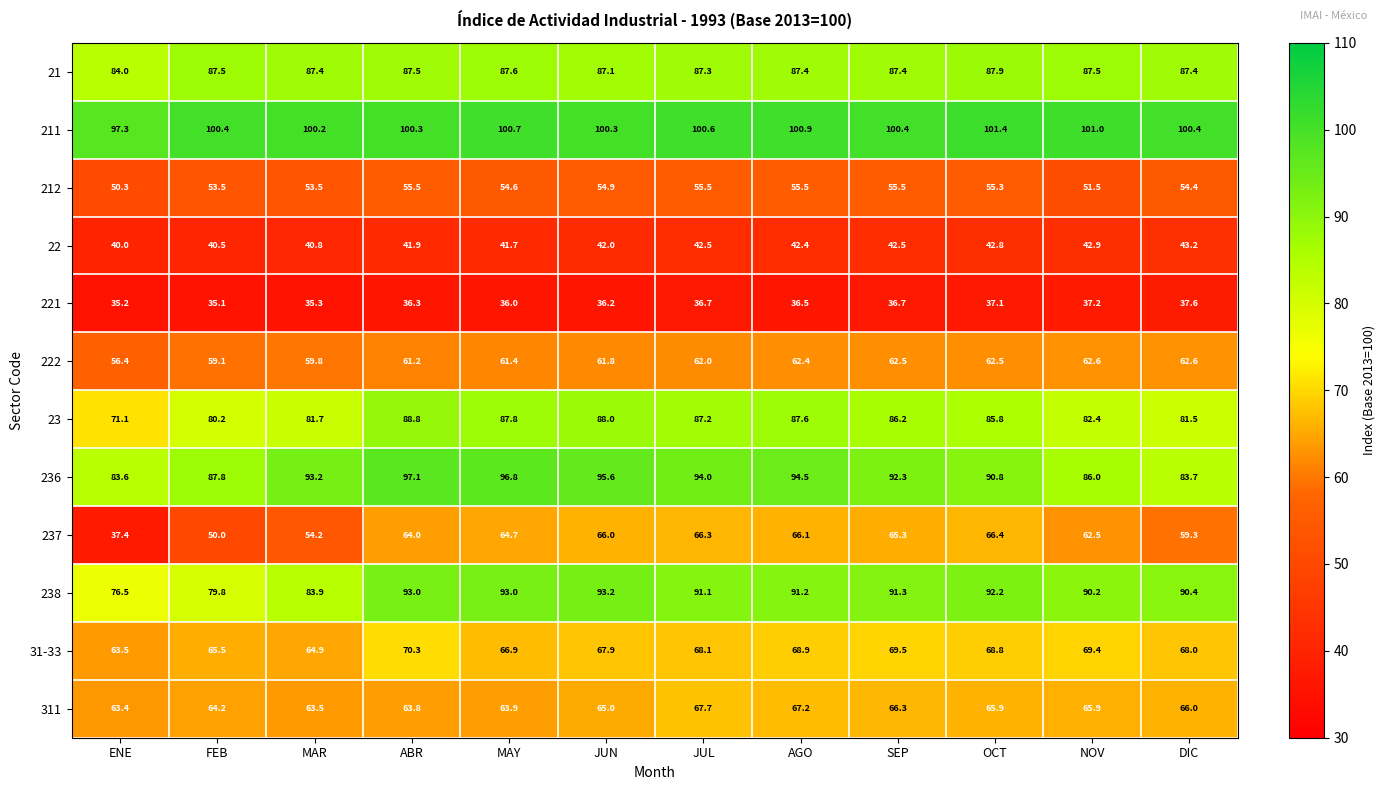

What is the spread (max minus min) of values at OCT?

64.3